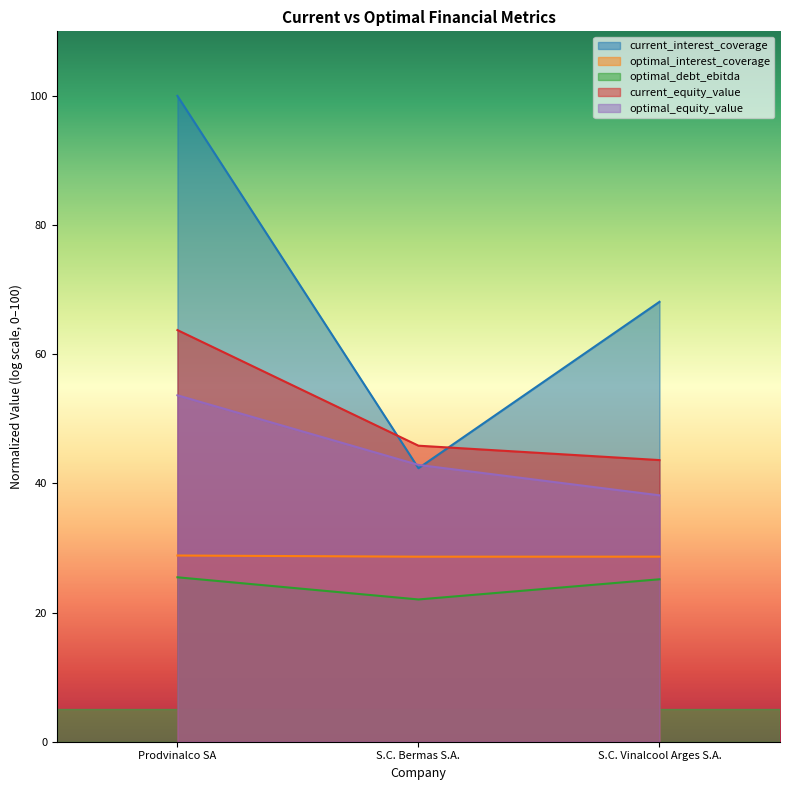

Count the number of categories in the chart.

3